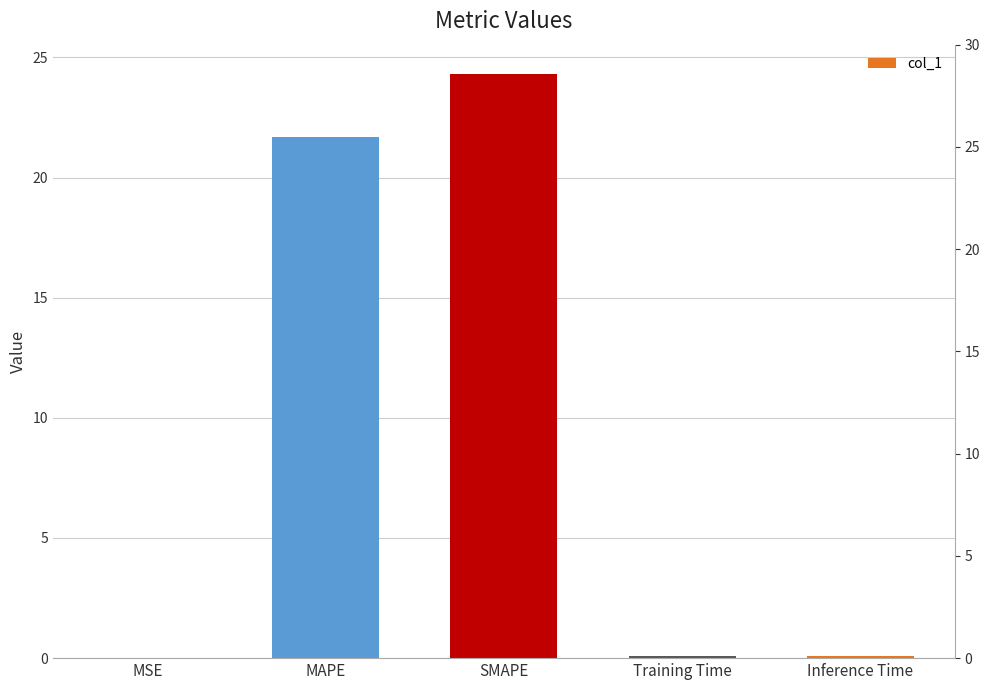

Does the chart contain any negative values?

No